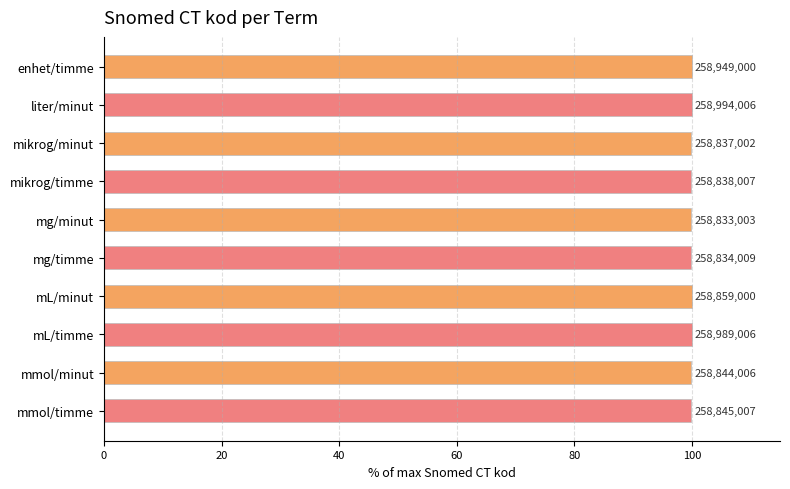

What is the smallest value displayed?

99.9